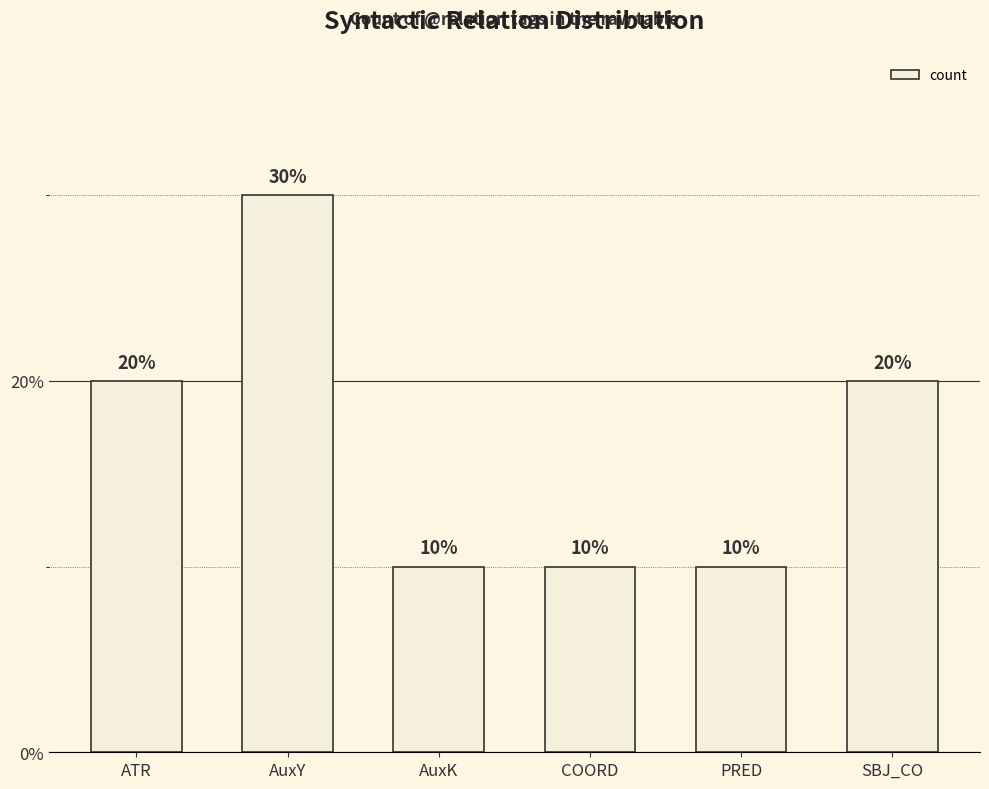

Reading right to left, what are all the values shown in this chart?

SBJ_CO=20	PRED=10	COORD=10	AuxK=10	AuxY=30	ATR=20